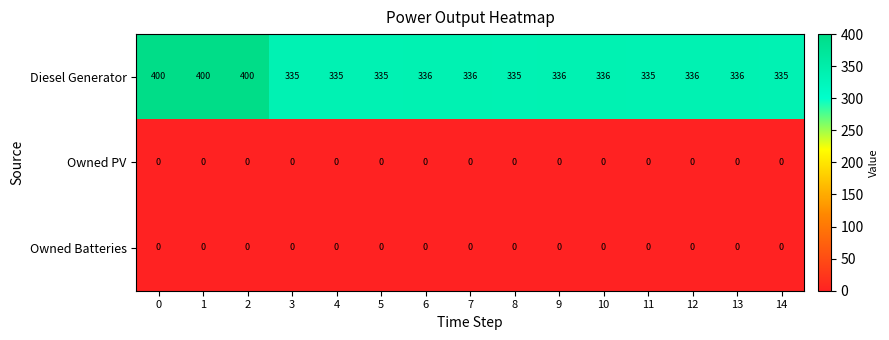

What is the lowest value of the Diesel Generator series?

335